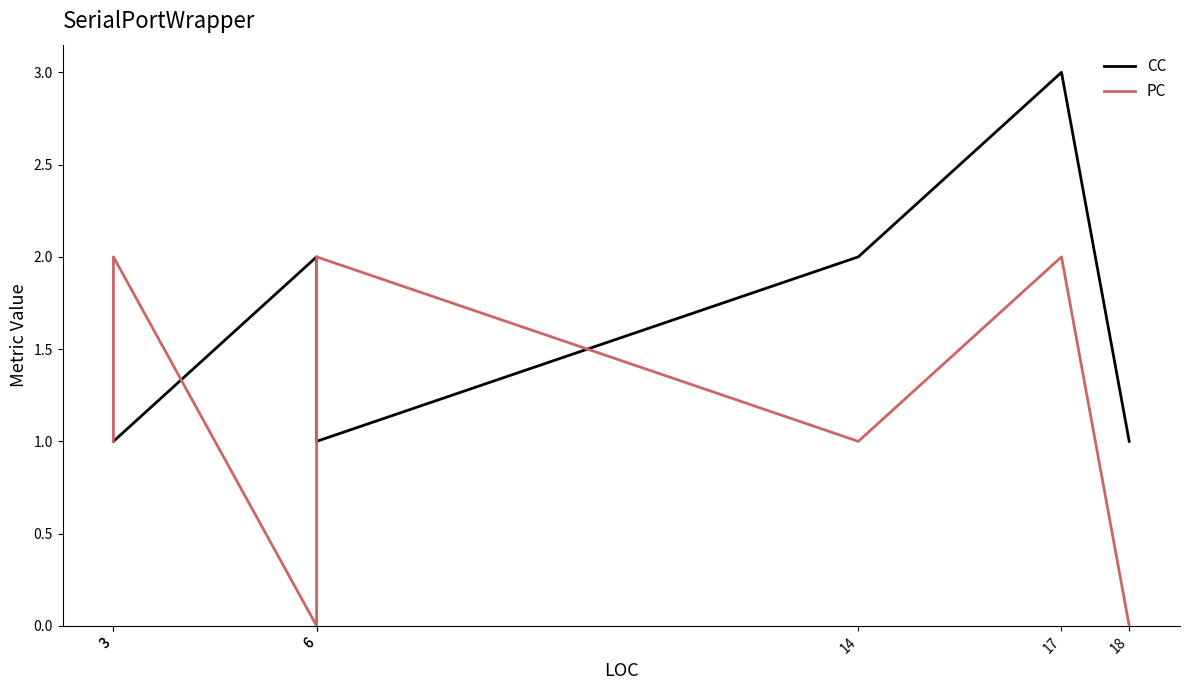

At how many categories does at least one series exceed 2?

1